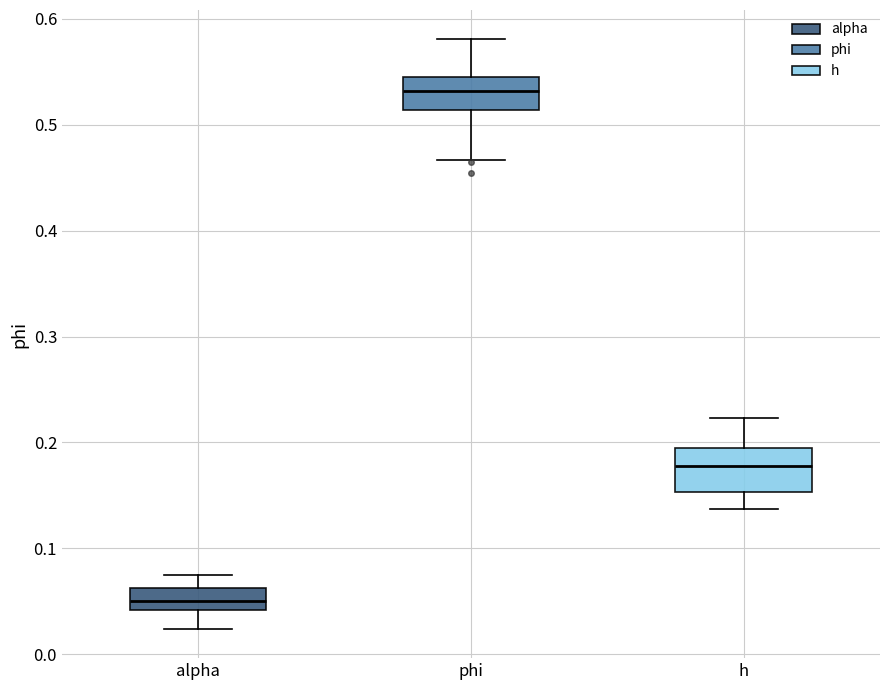

Where is the lower edge of the box for h on the y-axis? The values are not printed on the chart, so give them approximately, as read against the axis.

0.15